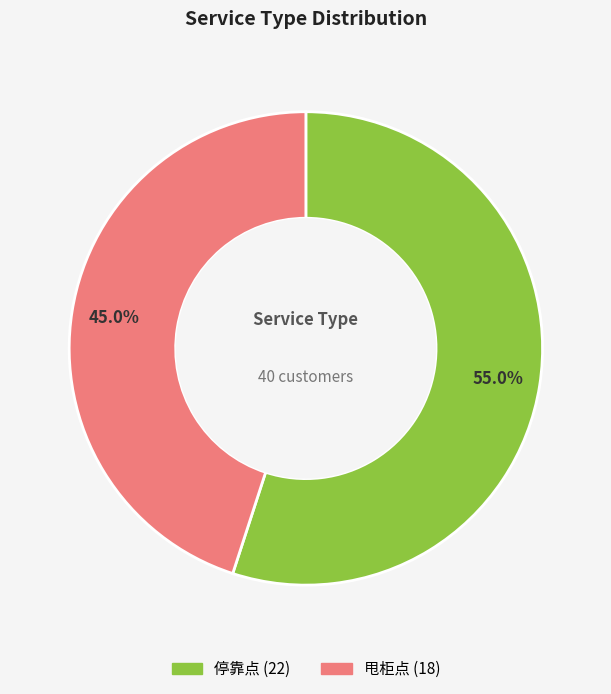

To the nearest percent, what portion does 甩柜点 represent?

45%